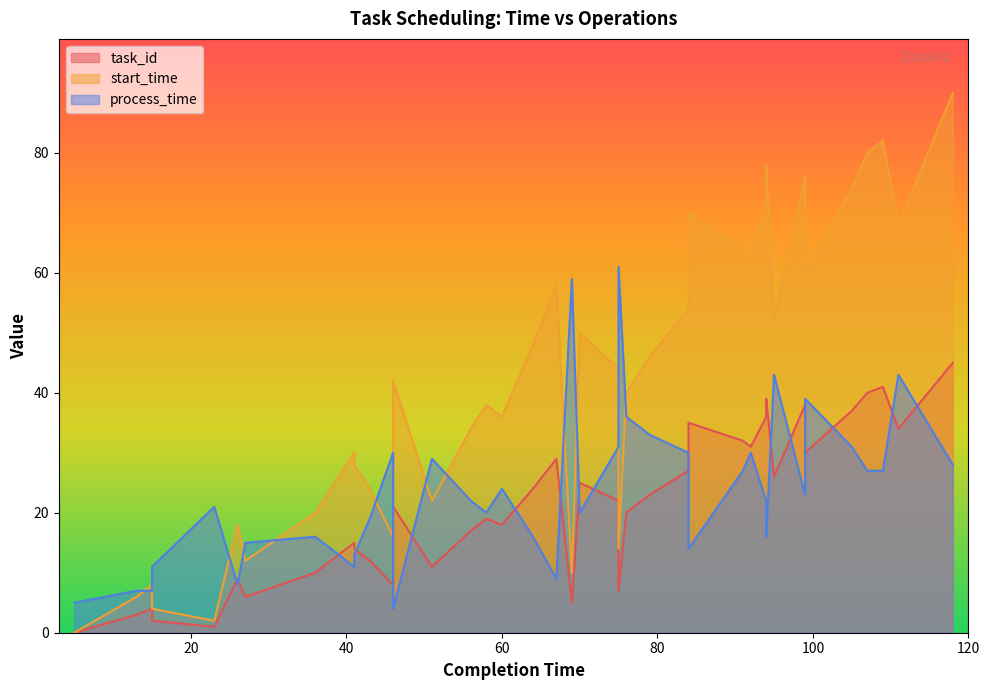

At which category is the sum across all series the highest?

118